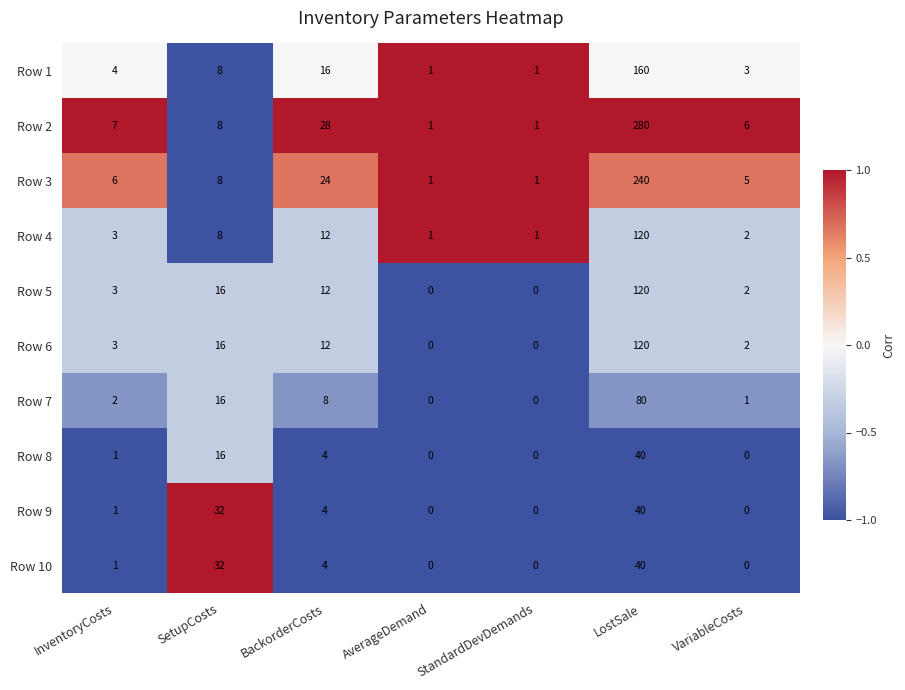

Which category has the highest value in the Row 9 series?

LostSale